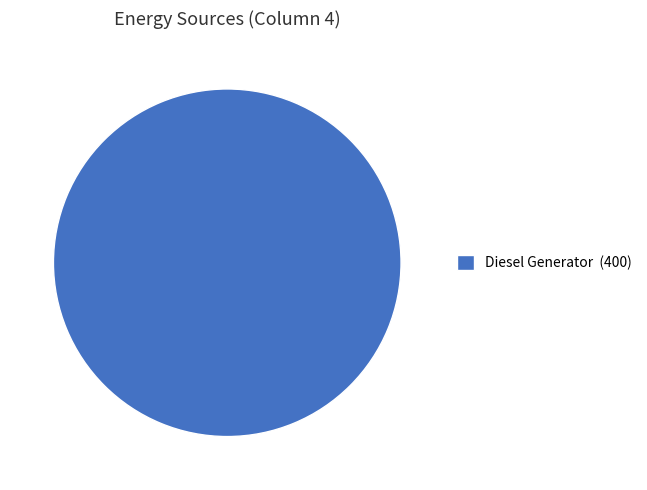

Is it true that Diesel Generator (400) is 100% of the pie?

True